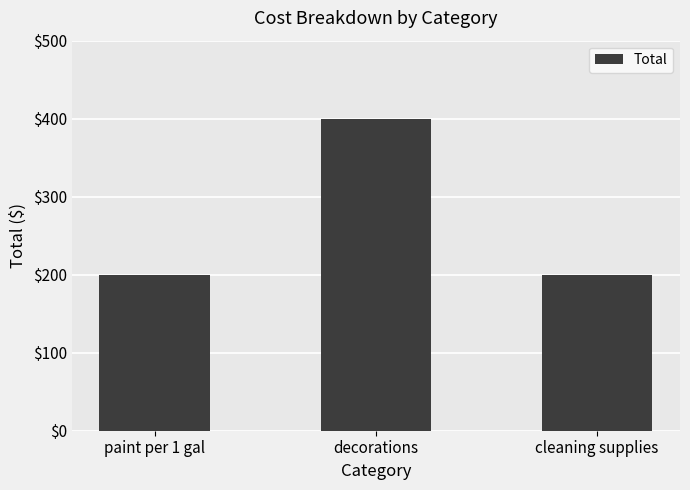

What is the average value?

267